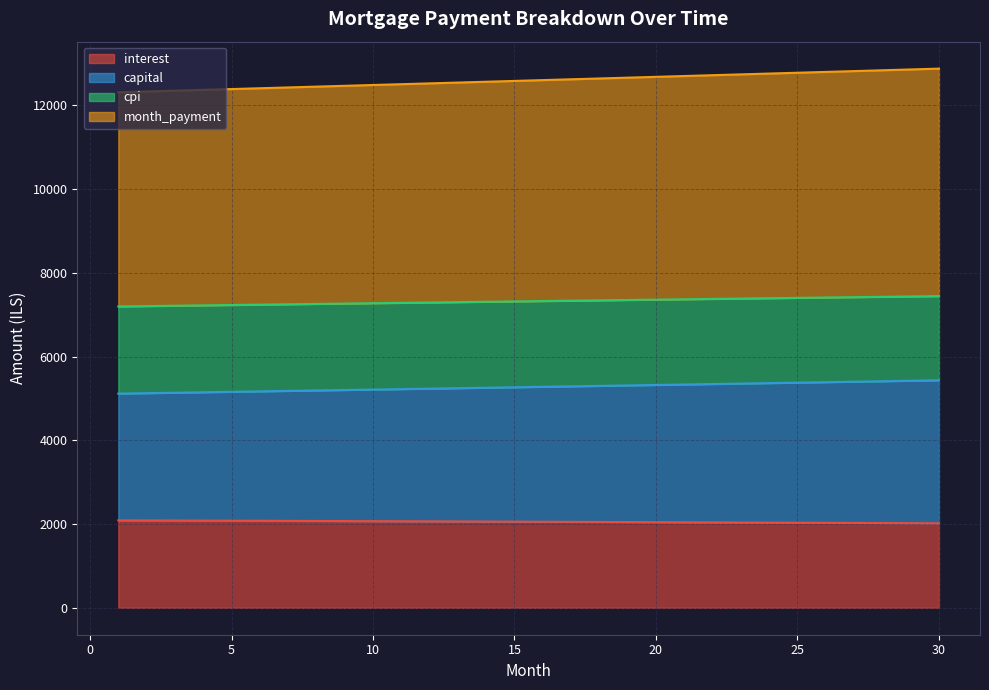

The value of interest at 5 is 1098.6. True or false?

False